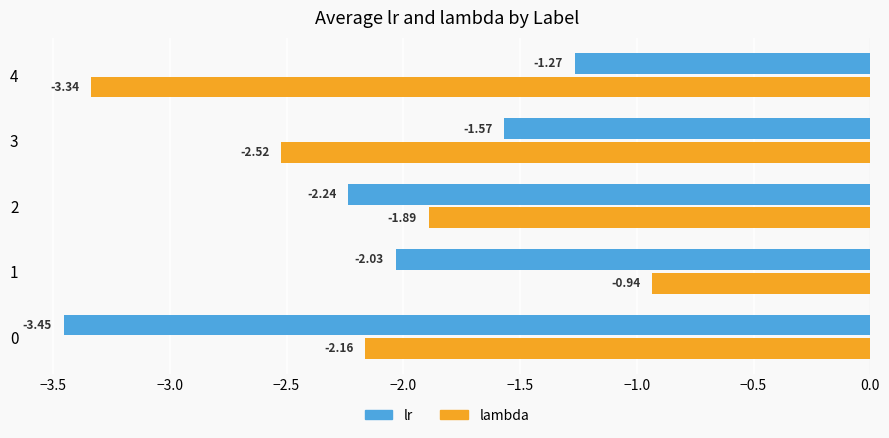

At which category is the sum across all series the highest?

1